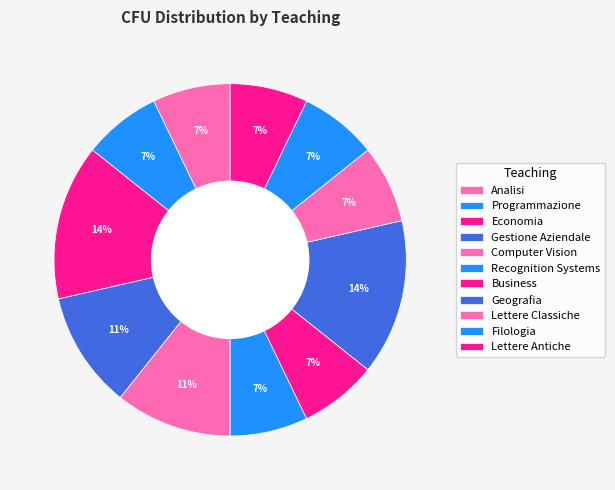

How many segments does this pie chart have?

11